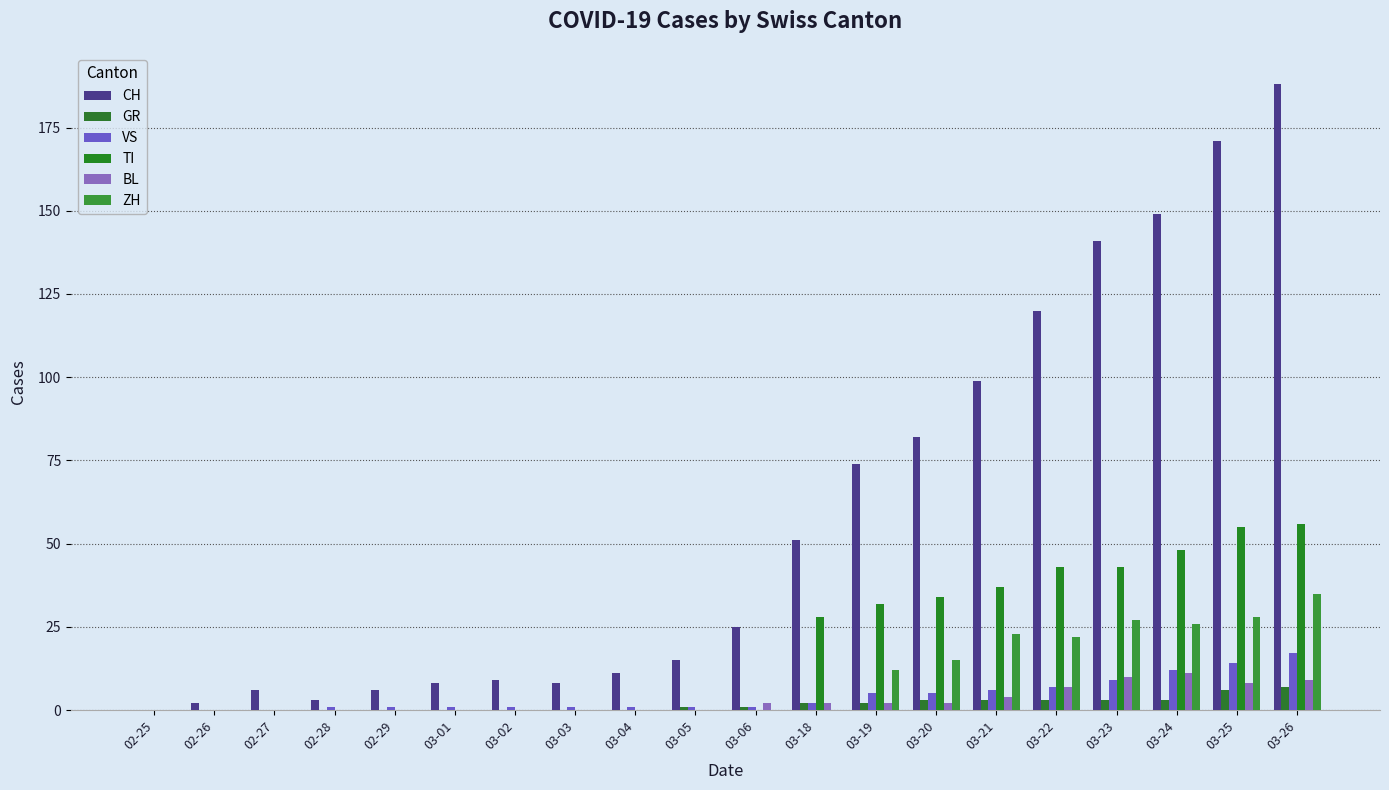

How many groups of bars are there?

20